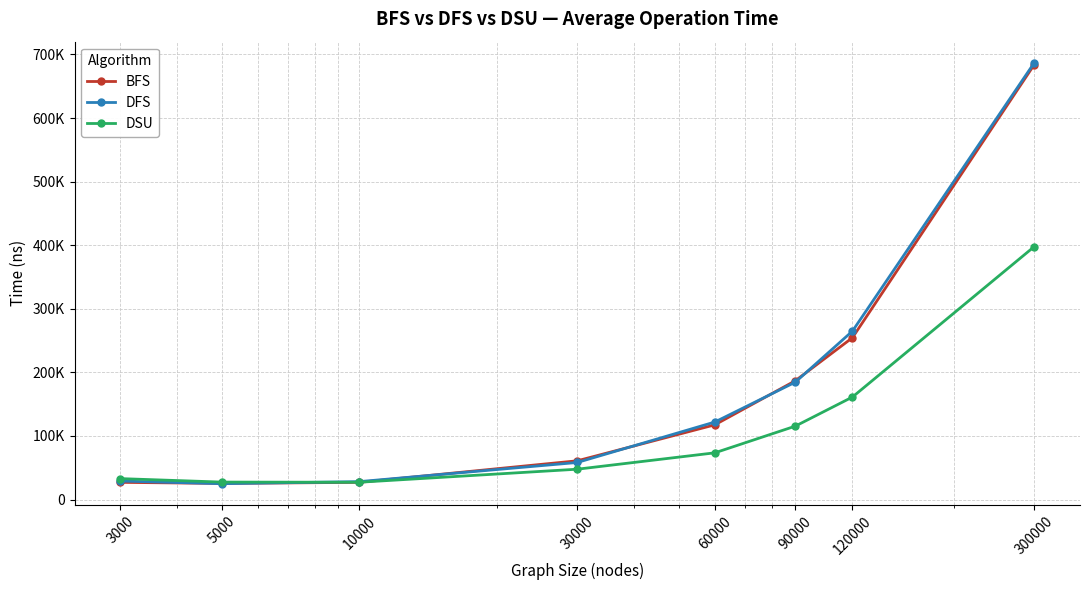

What is the difference between the second highest and minimum values in the DFS series?

239900.5